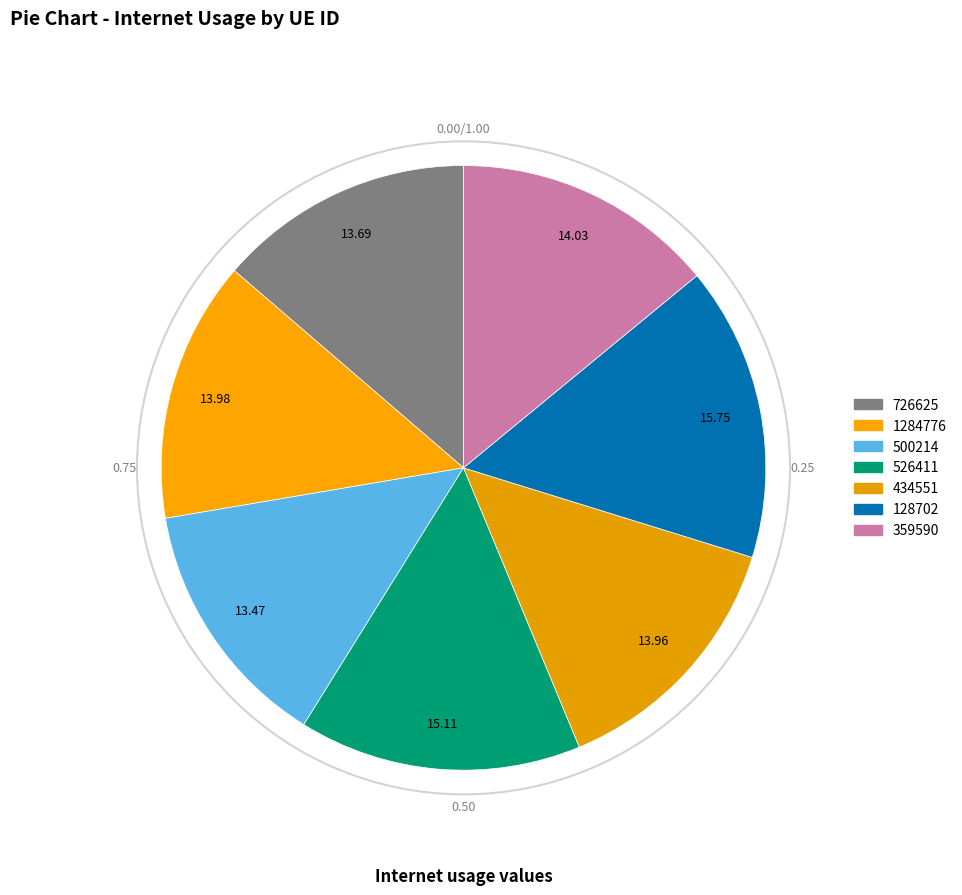

Which slice is the largest?

128702